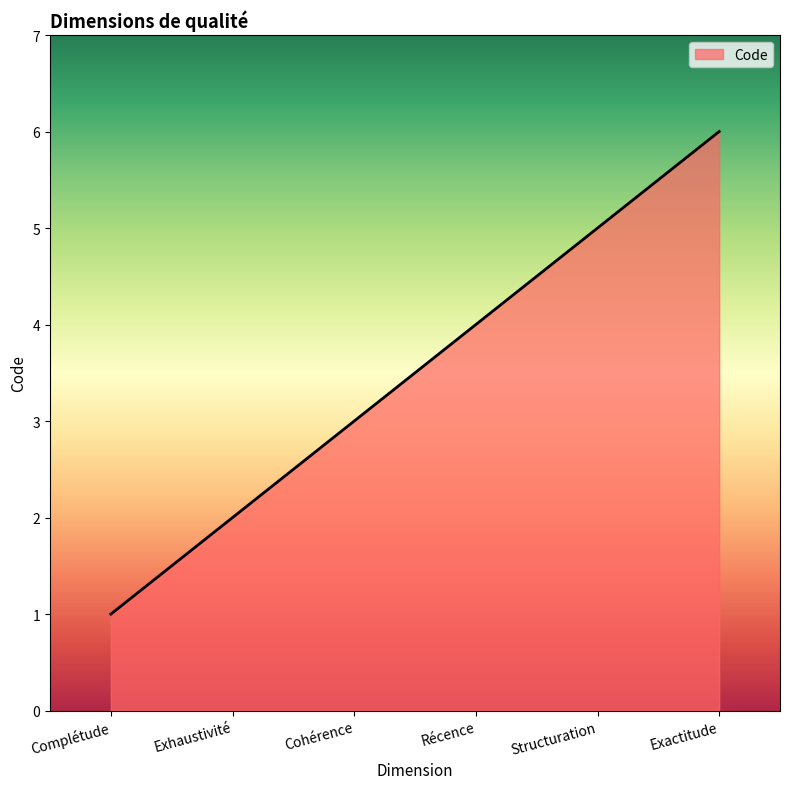

What position from the right is Récence?

3